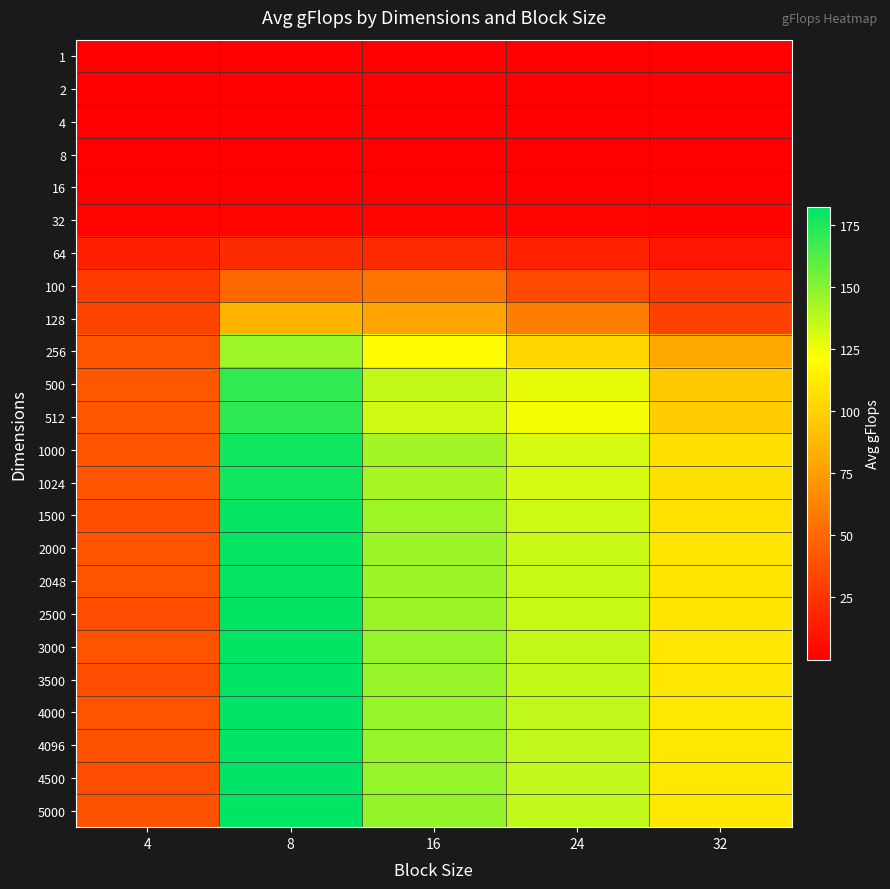

Reading right to left, extract all data points from this chart.

1: 32=0.0	24=0.0	16=0.0	8=0.0	4=0.0
2: 32=0.0	24=0.0	16=0.0	8=0.0	4=0.0
4: 32=0.0	24=0.0	16=0.0	8=0.0	4=0.0
8: 32=0.1	24=0.1	16=0.1	8=0.1	4=0.1
16: 32=0.4	24=0.4	16=0.4	8=0.5	4=0.4
32: 32=2.0	24=2.4	16=2.5	8=3.0	4=2.3
64: 32=10.9	24=16.2	16=19.7	8=20.6	4=15.5
100: 32=25.5	24=34.6	16=55.1	8=49.2	4=28.1
128: 32=31.5	24=59.5	16=77.6	8=85.7	4=32.6
256: 32=80.5	24=102.3	16=119.5	8=144.8	4=39.6
500: 32=95.8	24=126.7	16=135.7	8=169.9	4=41.2
512: 32=97.7	24=123.9	16=132.9	8=171.0	4=41.9
1000: 32=106.5	24=131.1	16=143.0	8=178.0	4=40.2
1024: 32=106.5	24=131.0	16=142.4	8=178.0	4=40.3
1500: 32=108.0	24=133.2	16=144.3	8=179.8	4=37.6
2000: 32=109.1	24=134.1	16=145.1	8=180.5	4=39.9
2048: 32=109.0	24=134.4	16=145.2	8=180.7	4=39.6
2500: 32=109.0	24=134.6	16=145.3	8=181.2	4=37.1
3000: 32=110.1	24=135.5	16=146.2	8=181.2	4=39.5
3500: 32=110.1	24=136.1	16=146.0	8=181.7	4=36.8
4000: 32=110.2	24=136.2	16=146.3	8=181.7	4=39.6
4096: 32=110.3	24=136.2	16=146.4	8=181.9	4=39.3
4500: 32=110.5	24=136.3	16=146.1	8=182.0	4=36.6
5000: 32=110.5	24=136.3	16=146.7	8=181.5	4=39.1